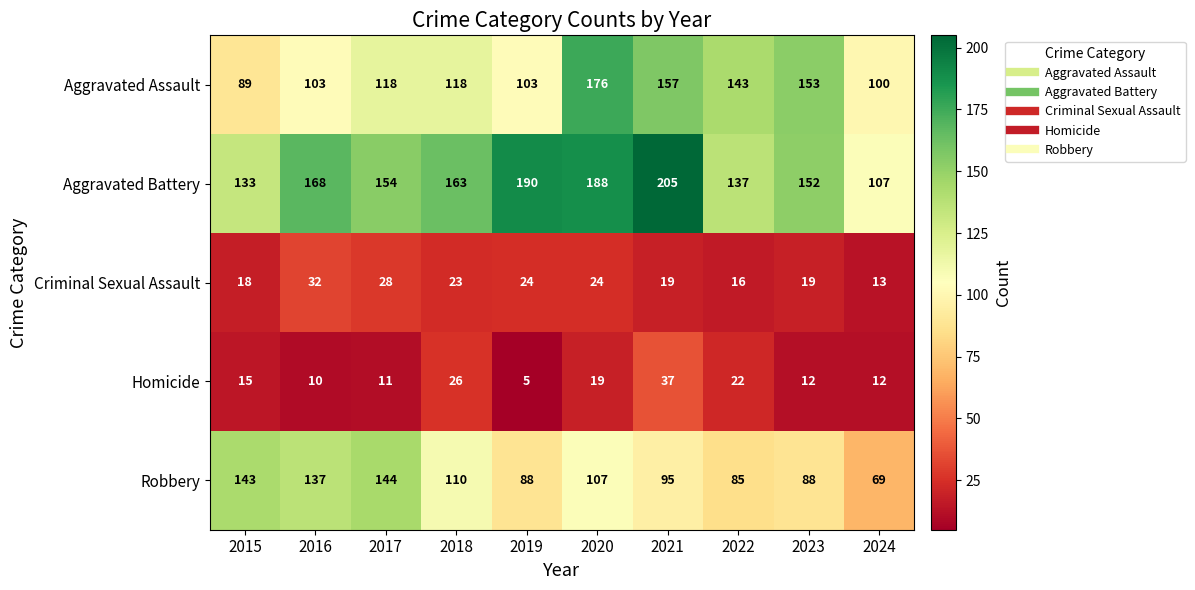

Which series changed the most between 2018 and 2021?

Aggravated Battery